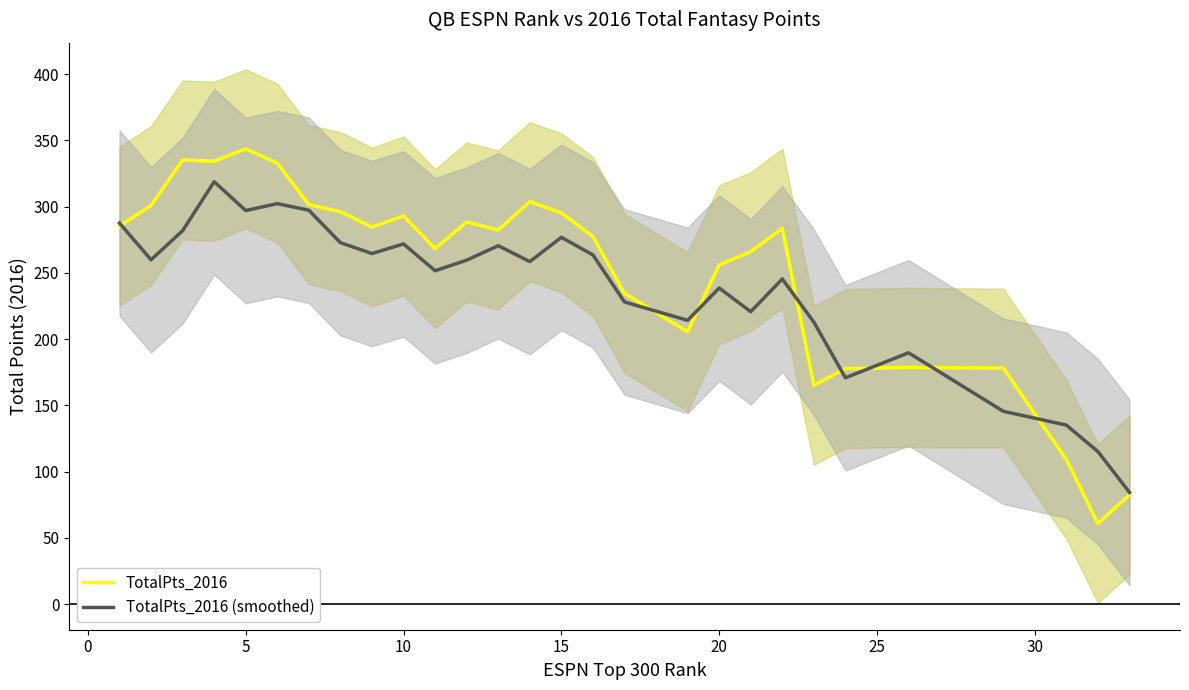

What are all the series names shown in the legend?

TotalPts_2016, TotalPts_2016 (smoothed)